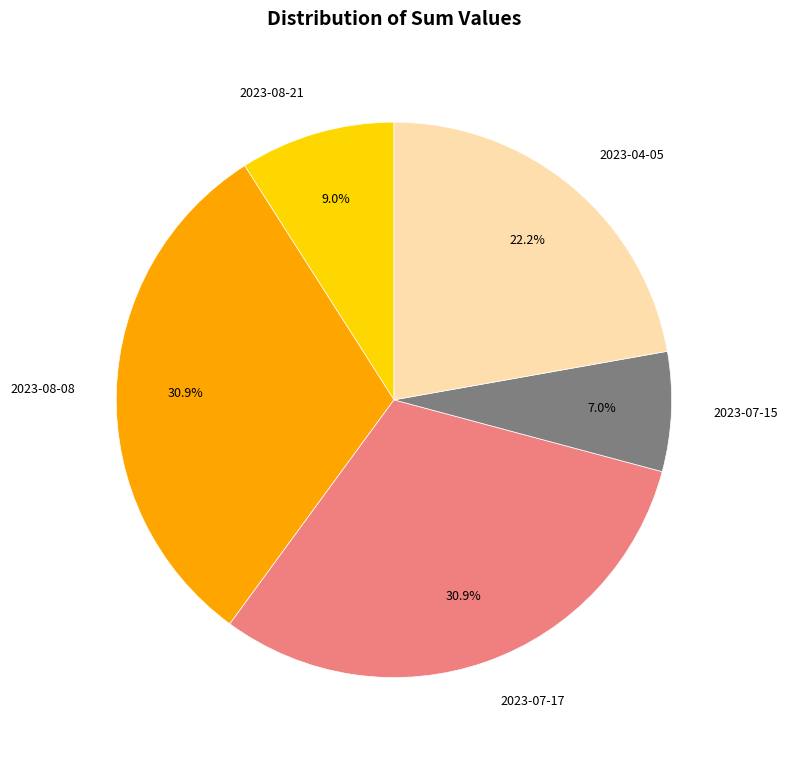

How many segments does this pie chart have?

5